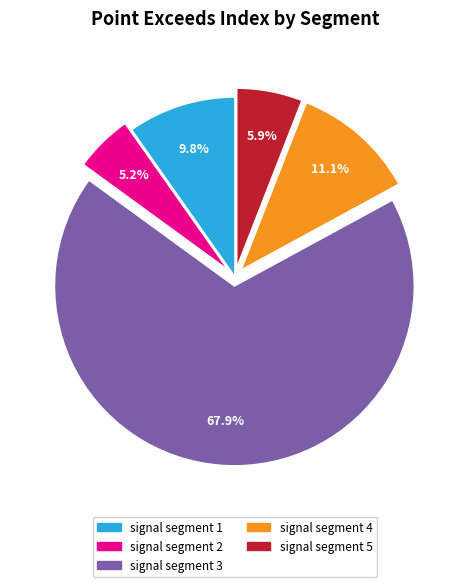

Is it true that signal segment 4 is 22% of the pie?

False